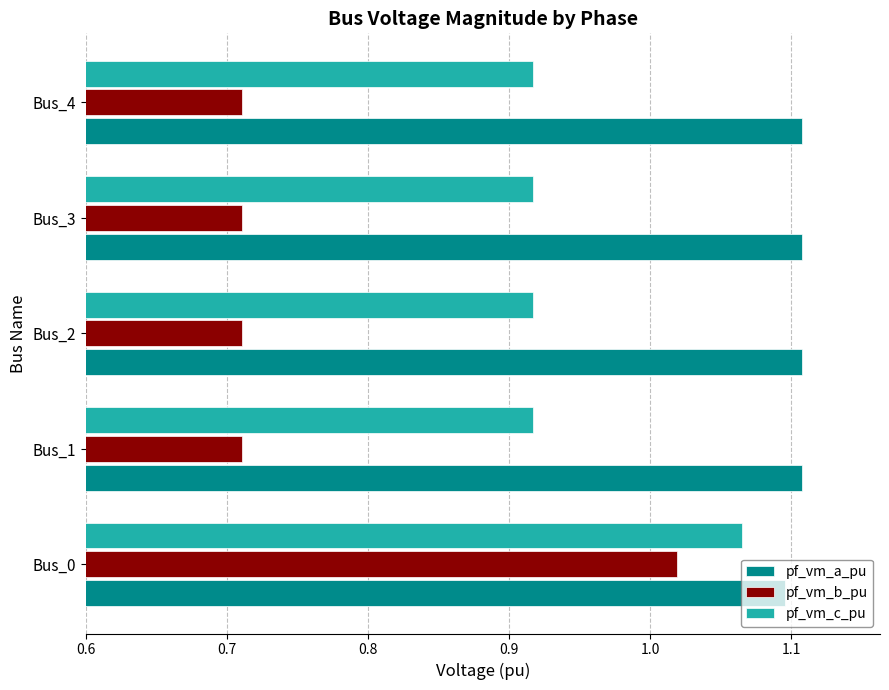

Count the pf_vm_c_pu values in the range 0 to 1.

4